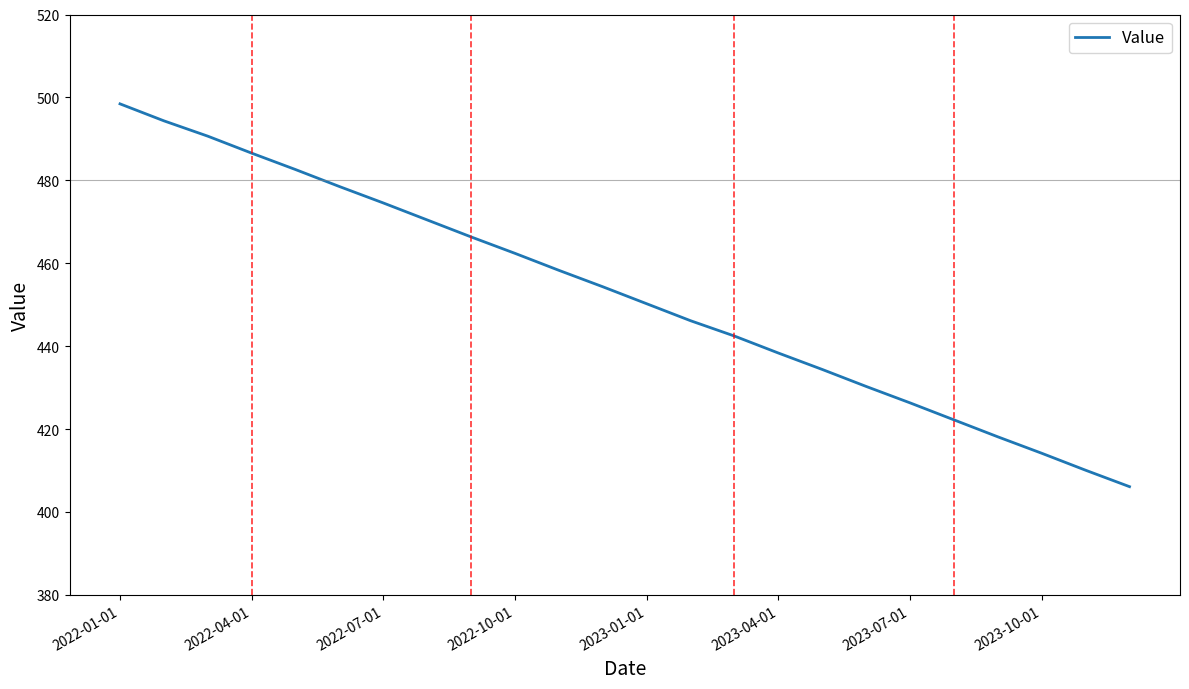

What is the sum of all values?

10856.1